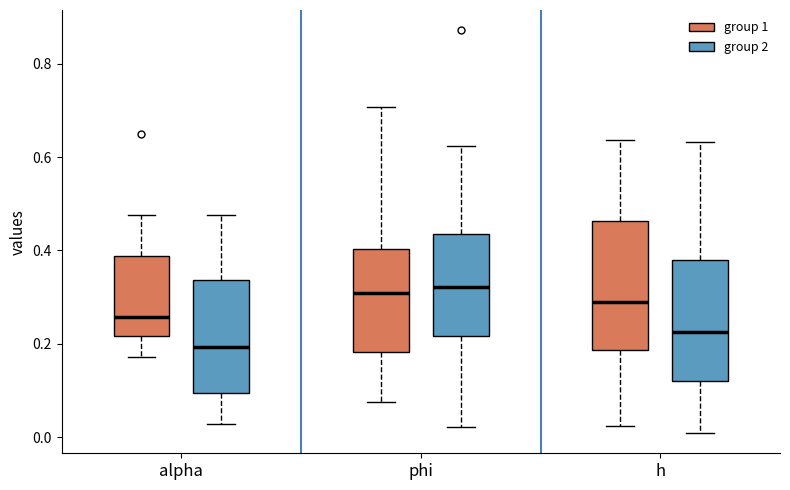

Which box has the lowest median line?

alpha (group 2)